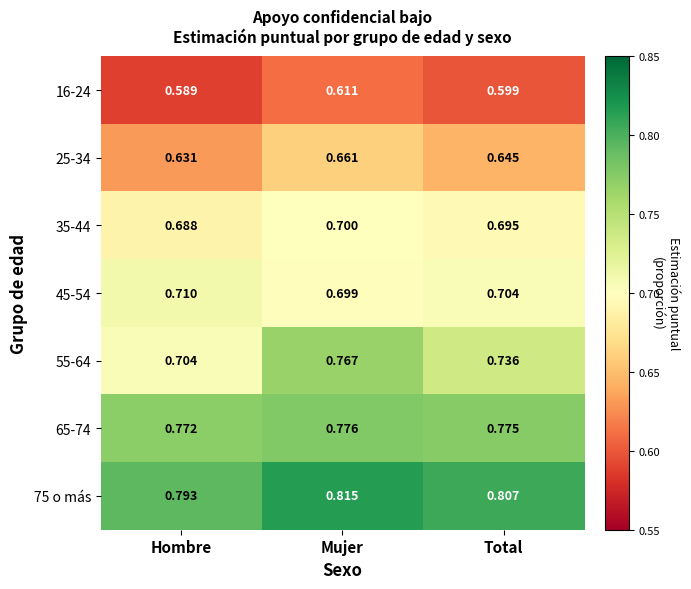

List the labels in order of 25-34 value, smallest first.

Hombre, Total, Mujer